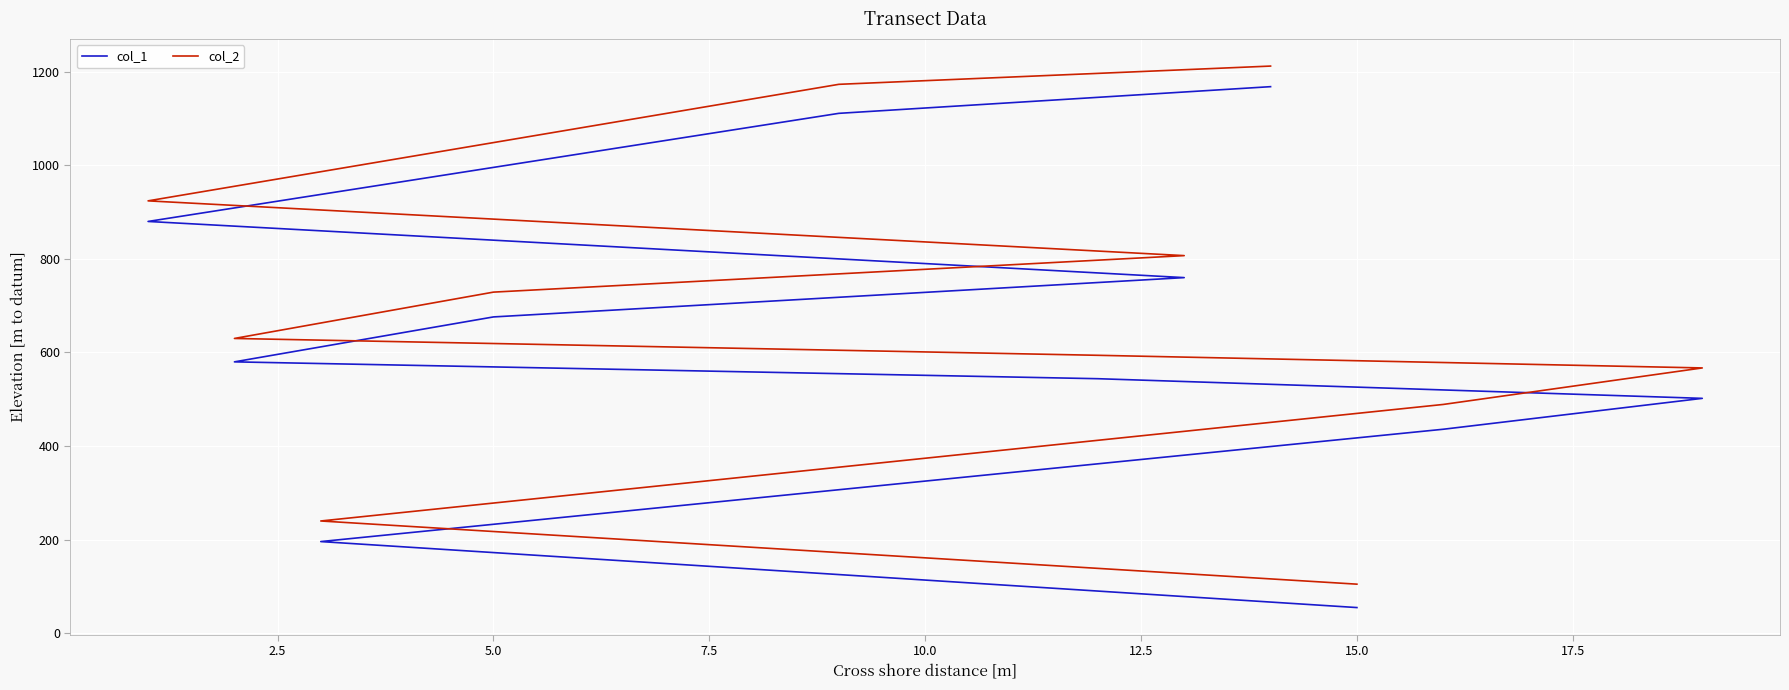

Is this an area chart (filled region under the line)?

No